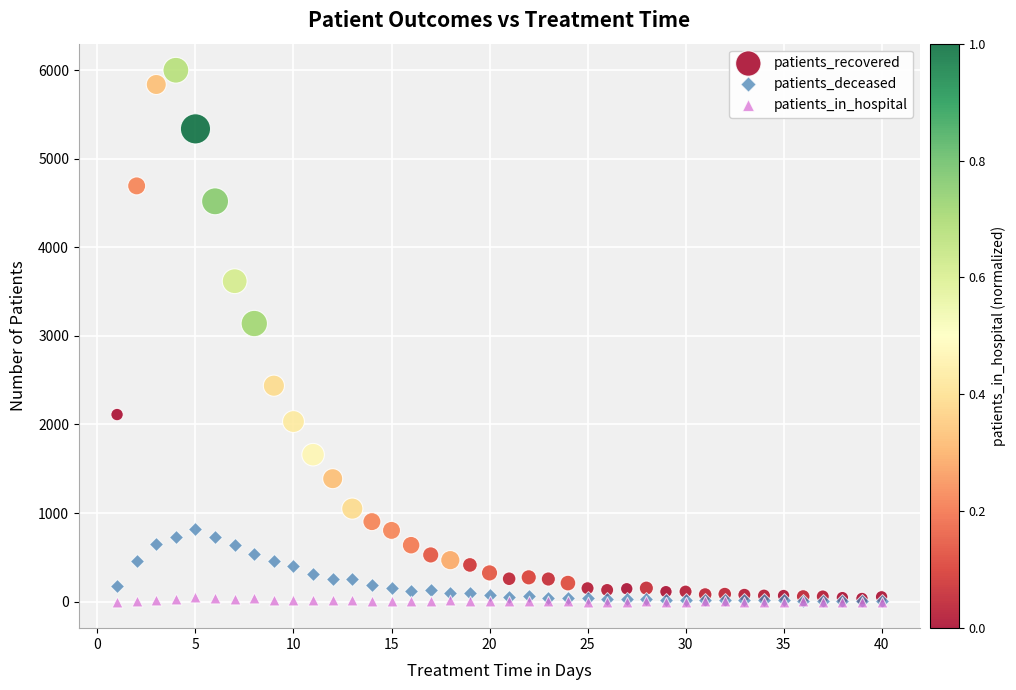

Across all series, what Y value is closest to 3000?

3140